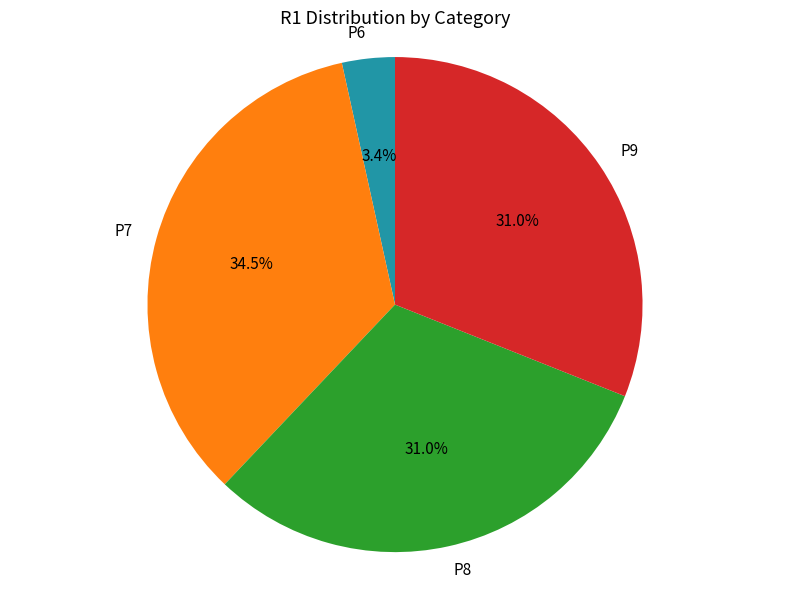

Is there any slice that represents more than half of the pie?

No